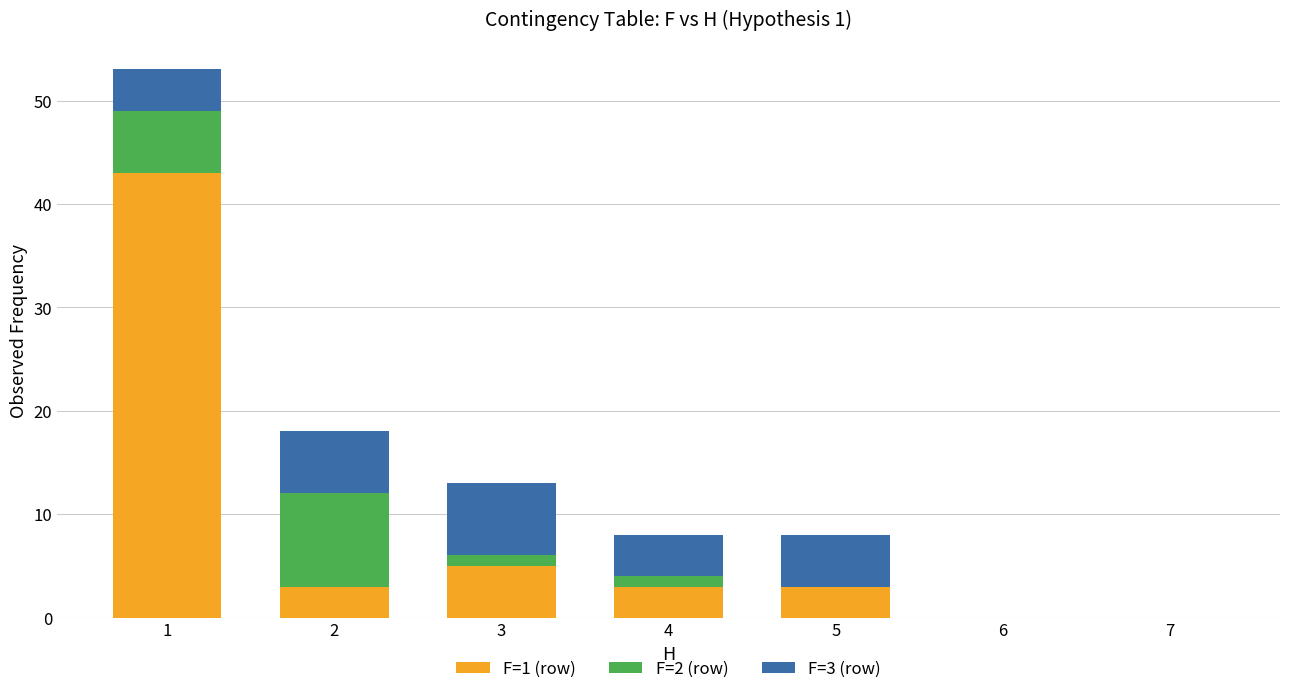

Count the number of data series in this chart.

3